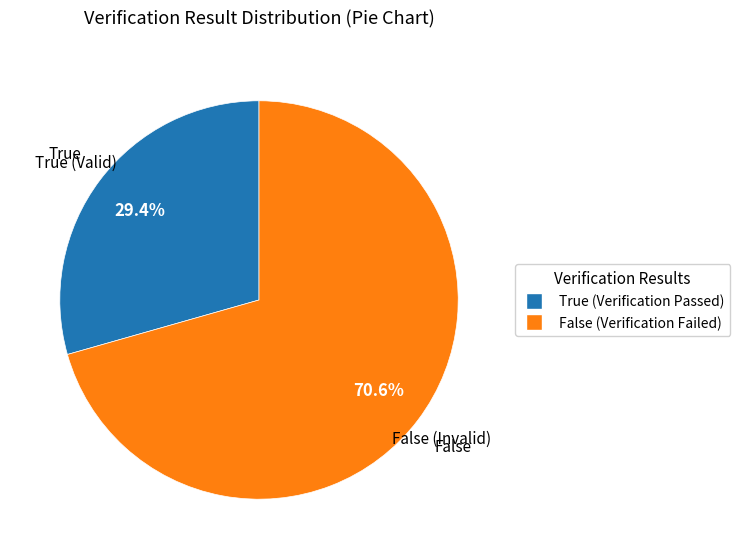

What percentage is NOT represented by False?

29.4%